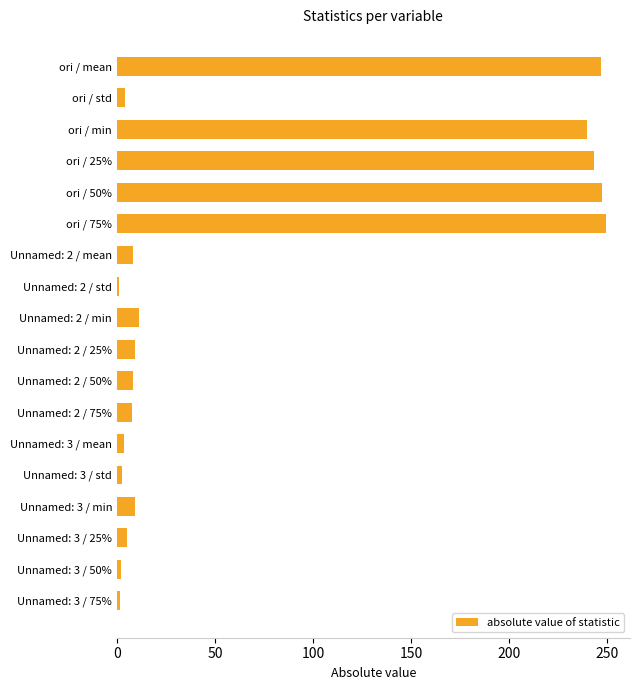

How many data points does each series have?

18